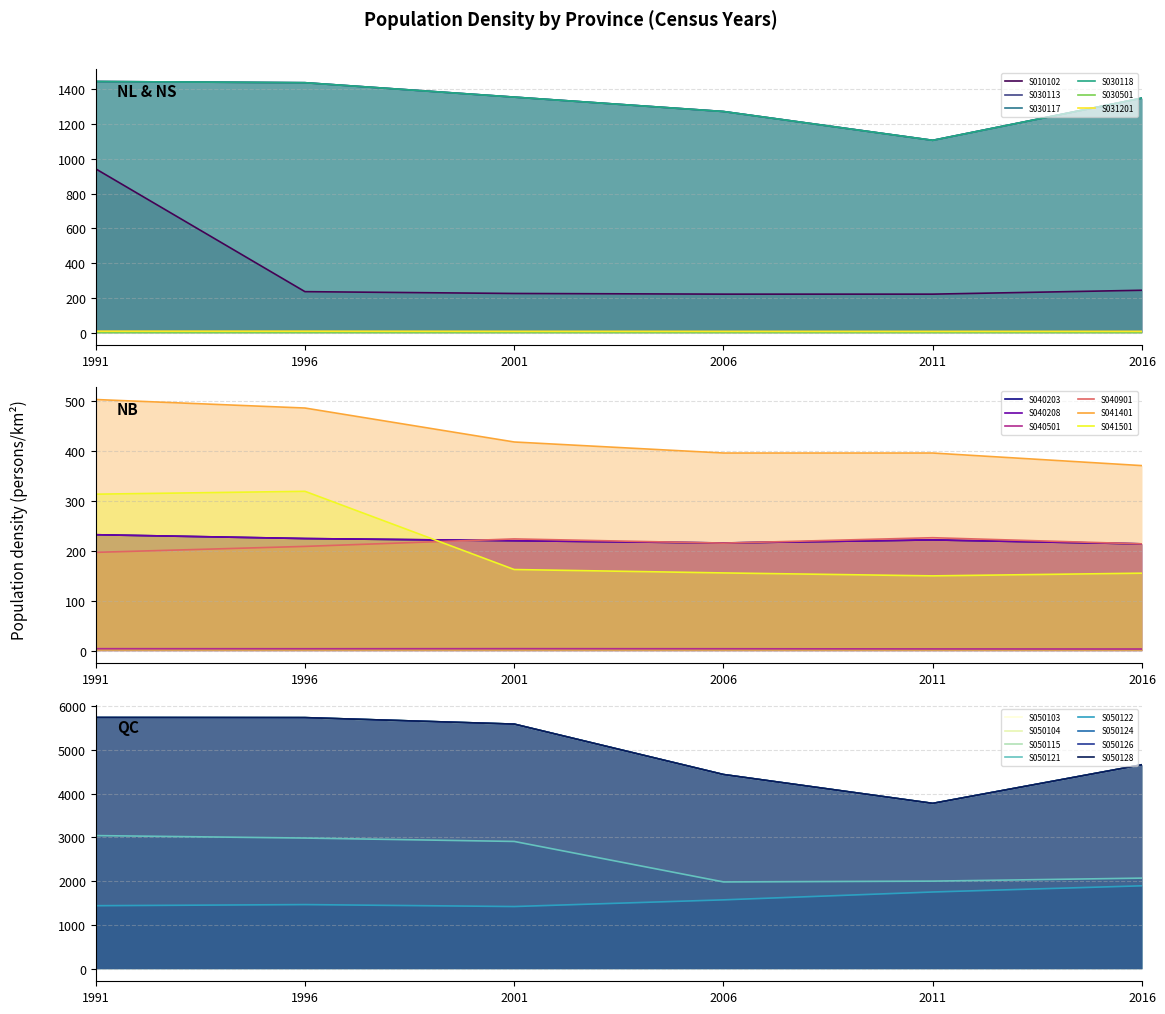

Is the value of Population density (1996 census) at S050128 greater than the value of Population density (2016 census) at S040203?

Yes